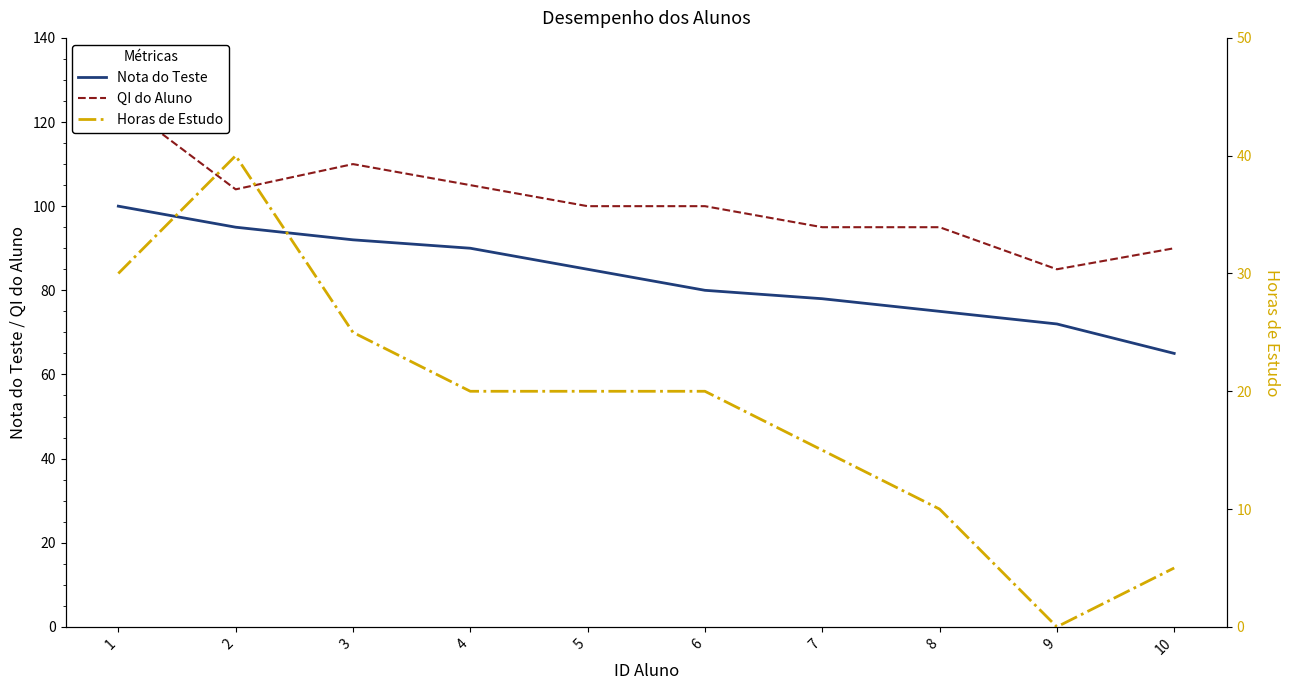

Reading right to left, list all the values displayed in this chart.

Nota do Teste: 65	72	75	78	80	85	90	92	95	100
QI do Aluno: 90	85	95	95	100	100	105	110	104	125
Horas de Estudo: 5	0	10	15	20	20	20	25	40	30